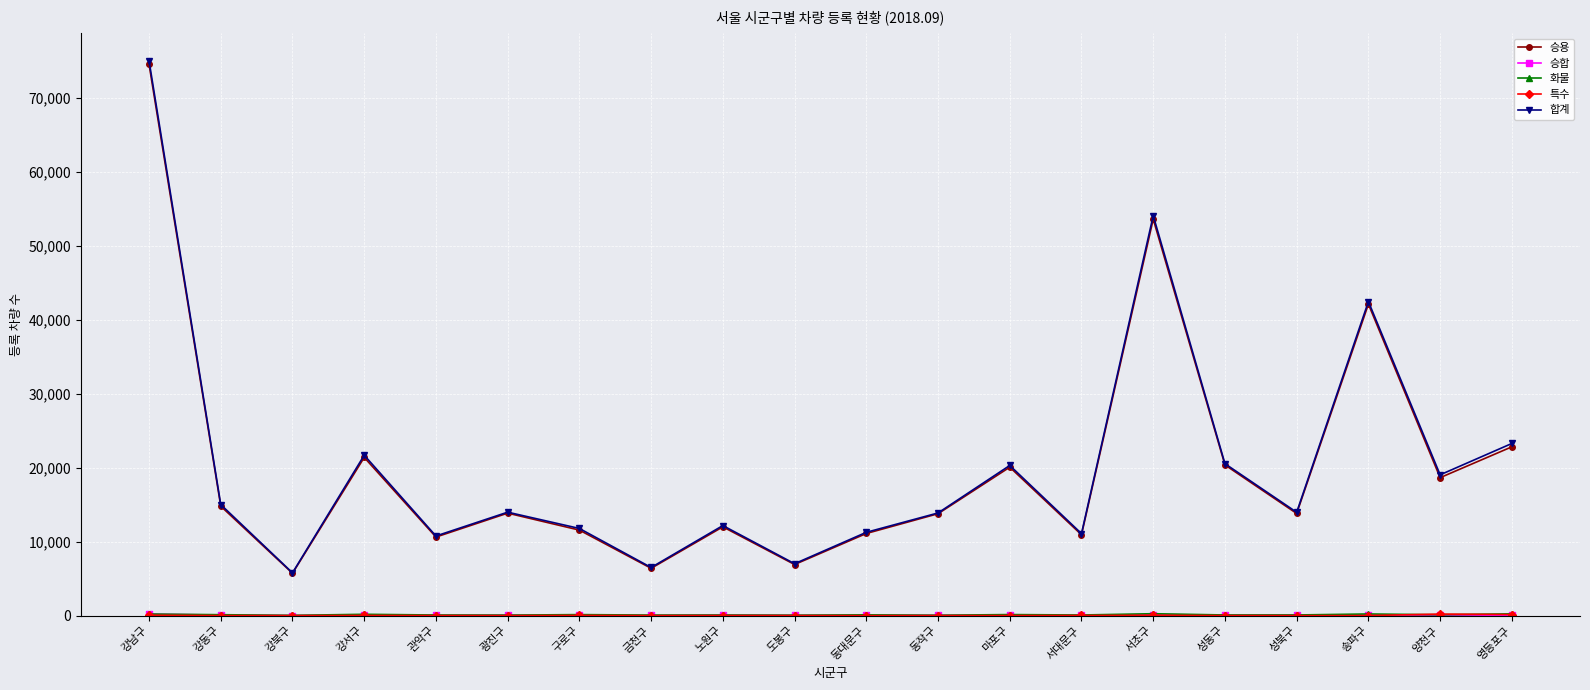

What is the label of the 12th point from the left?

동작구